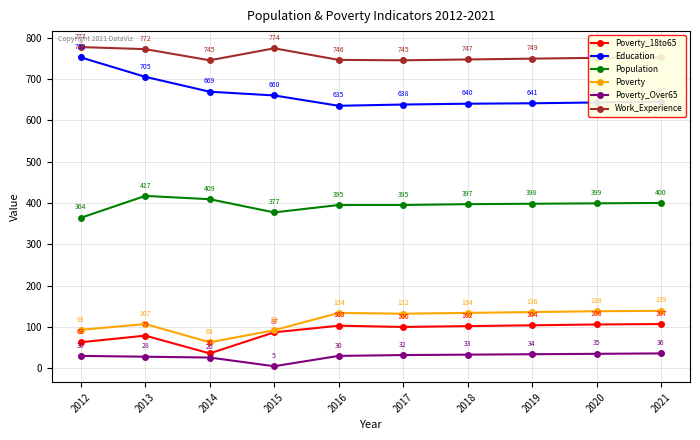

True or false: Poverty_Over65 and Work_Experience intersect in this chart.

False